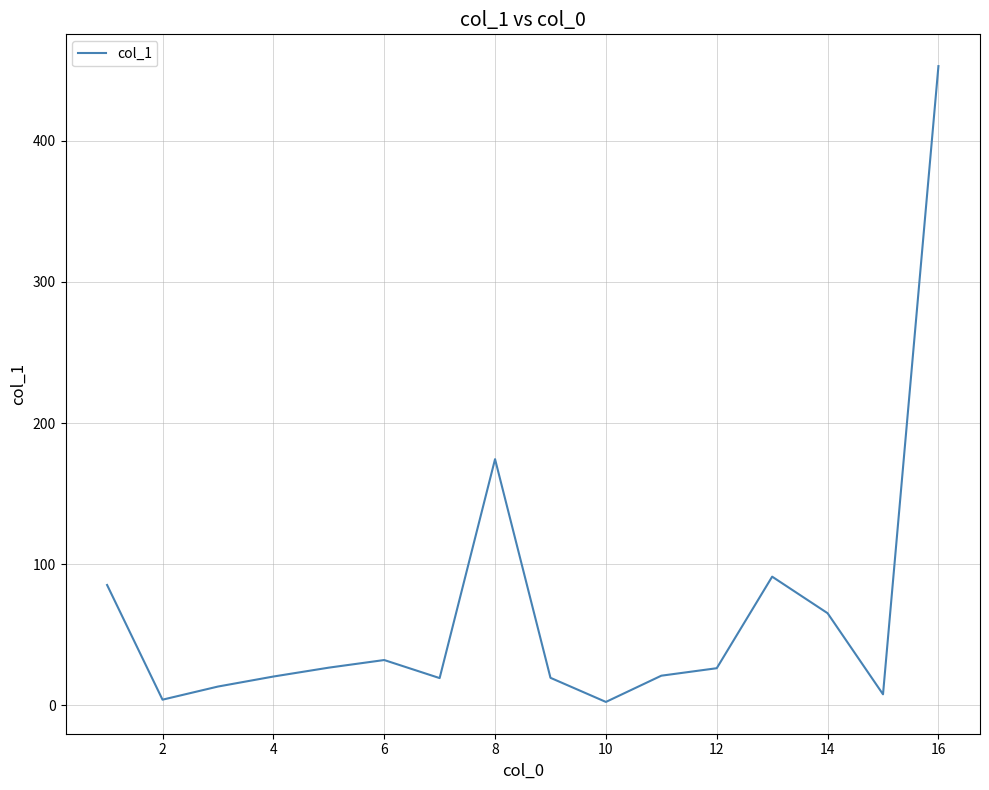

The value at 8 is 174.4. True or false?

True